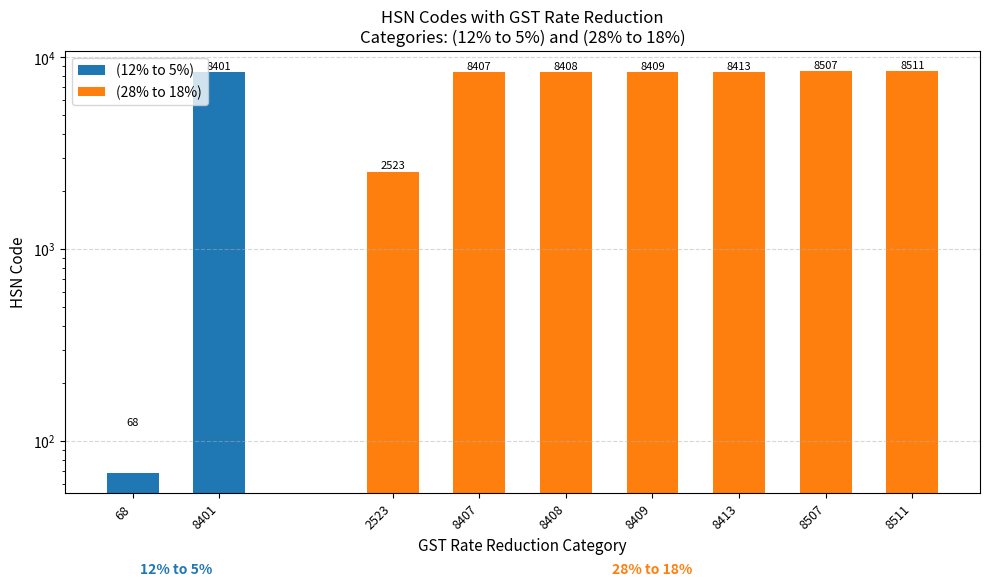

At which label is the value closest to 5517?

8407